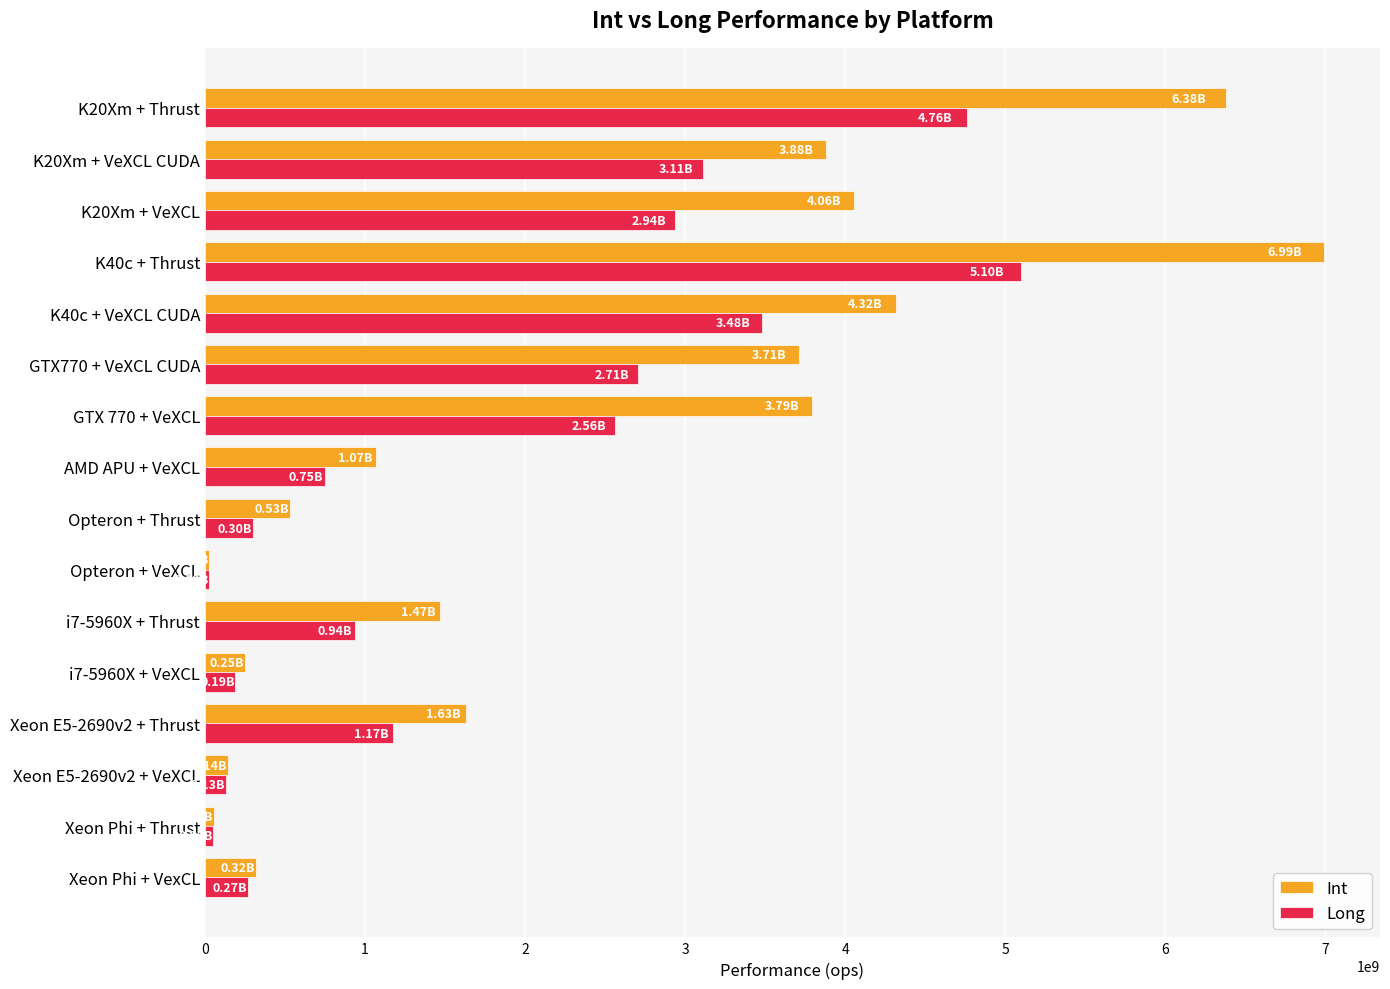

Which series has the widest spread of values?

Int